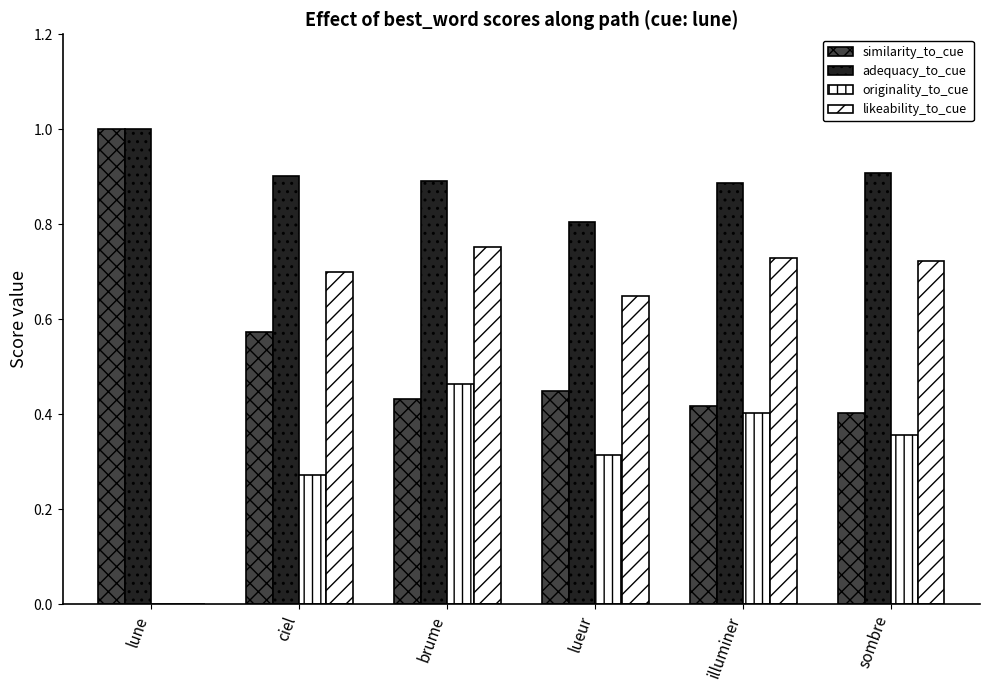

How many distinct data groups are displayed?

4